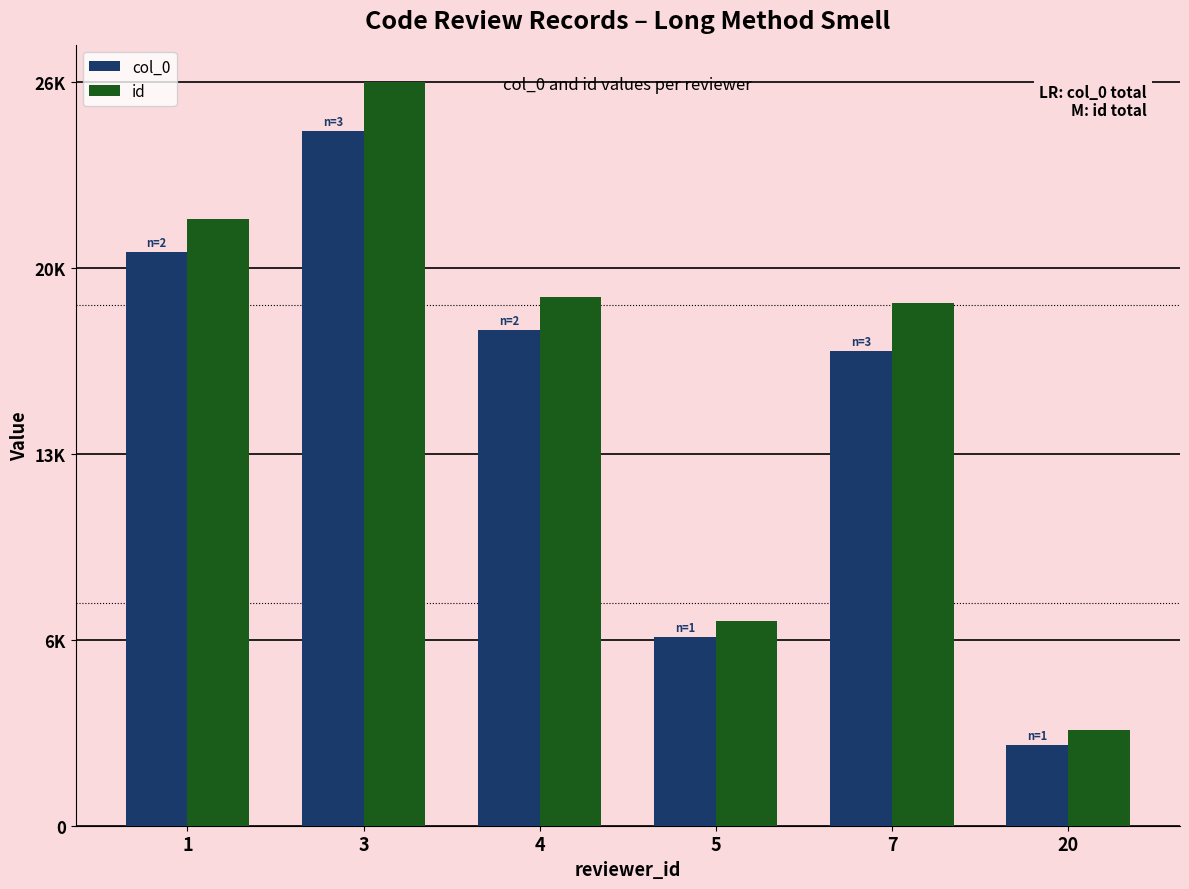

What is the sum of all col_0 values?

90865